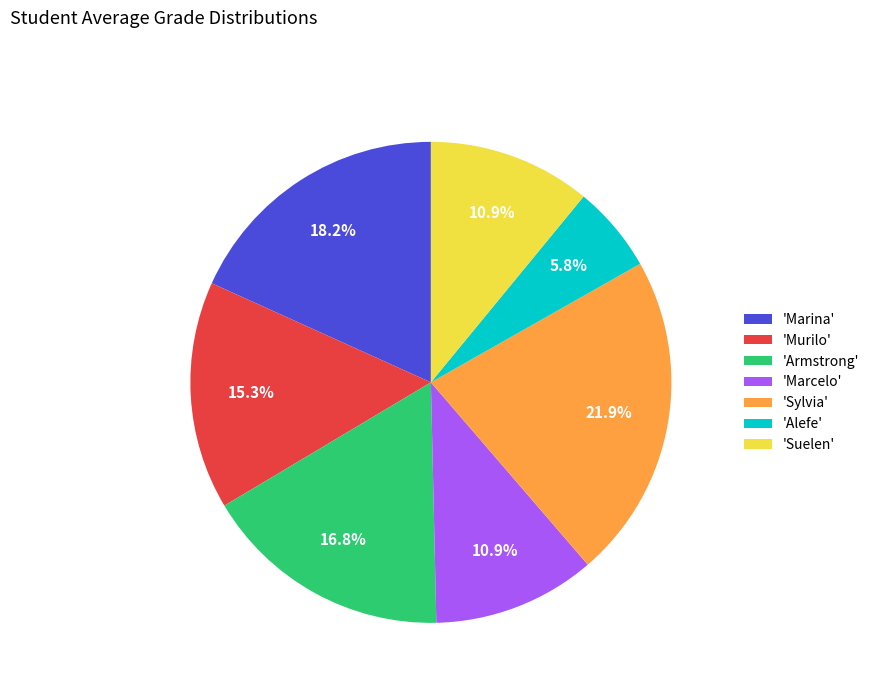

What percentage do 'Murilo' and 'Suelen' together represent?

26.3%